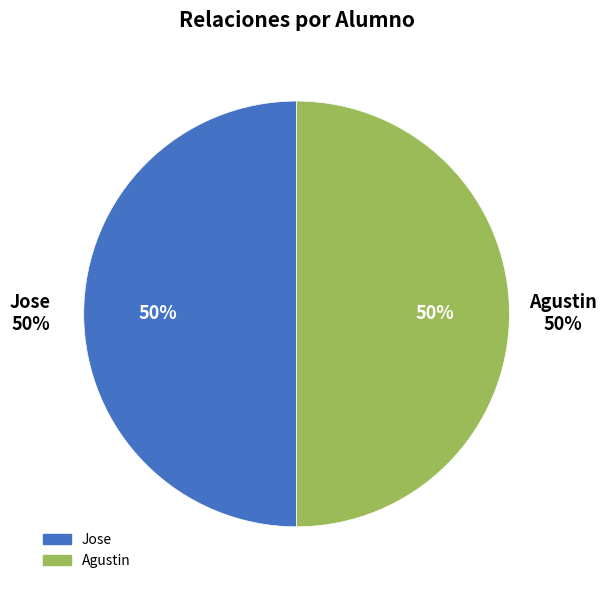

Is there any slice that represents more than half of the pie?

No